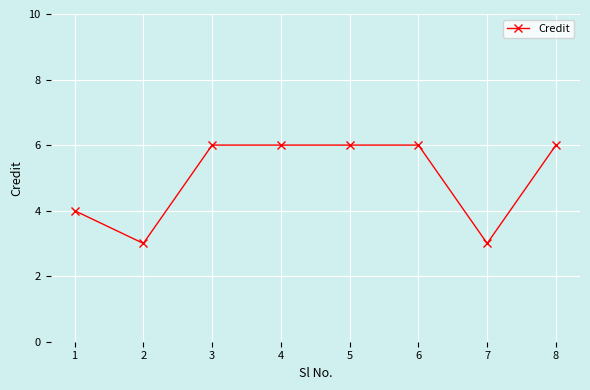

What is the sum of the values at 7 and 1?

7